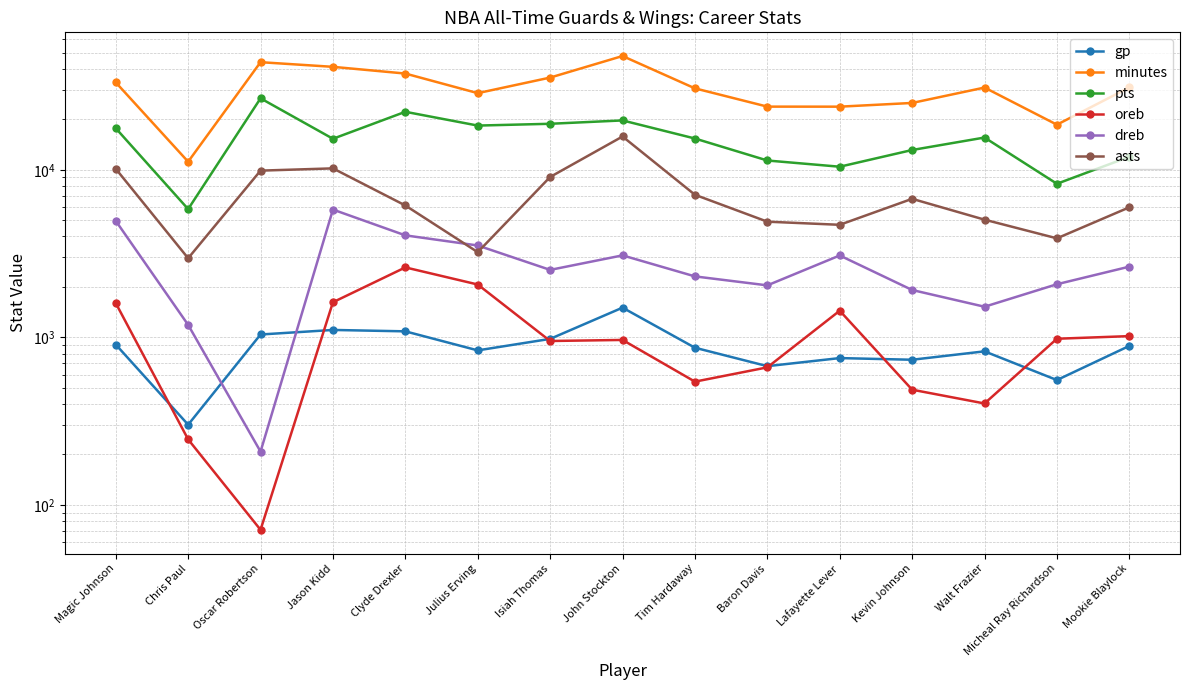

At which label does gp first exceed 867?

Magic Johnson